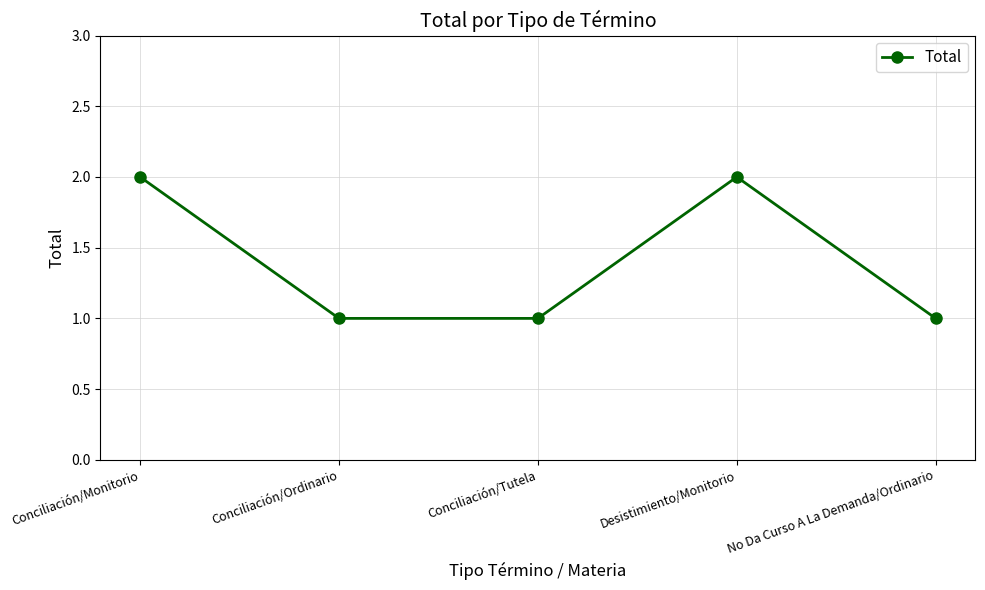

How many lines are shown in the chart?

1